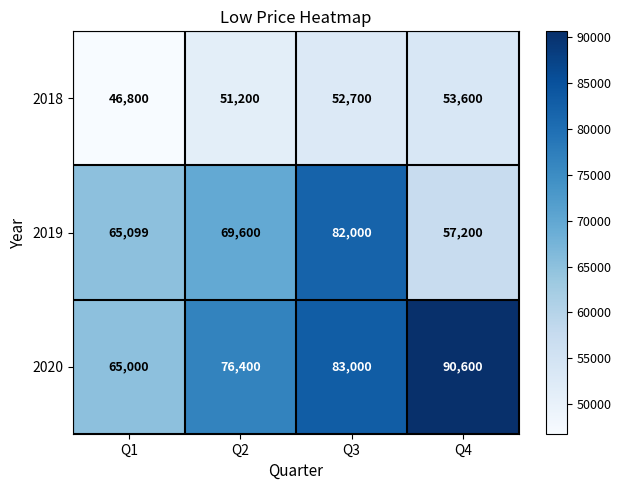

What is the difference between the 2019 values at Q2 and Q3?

12400